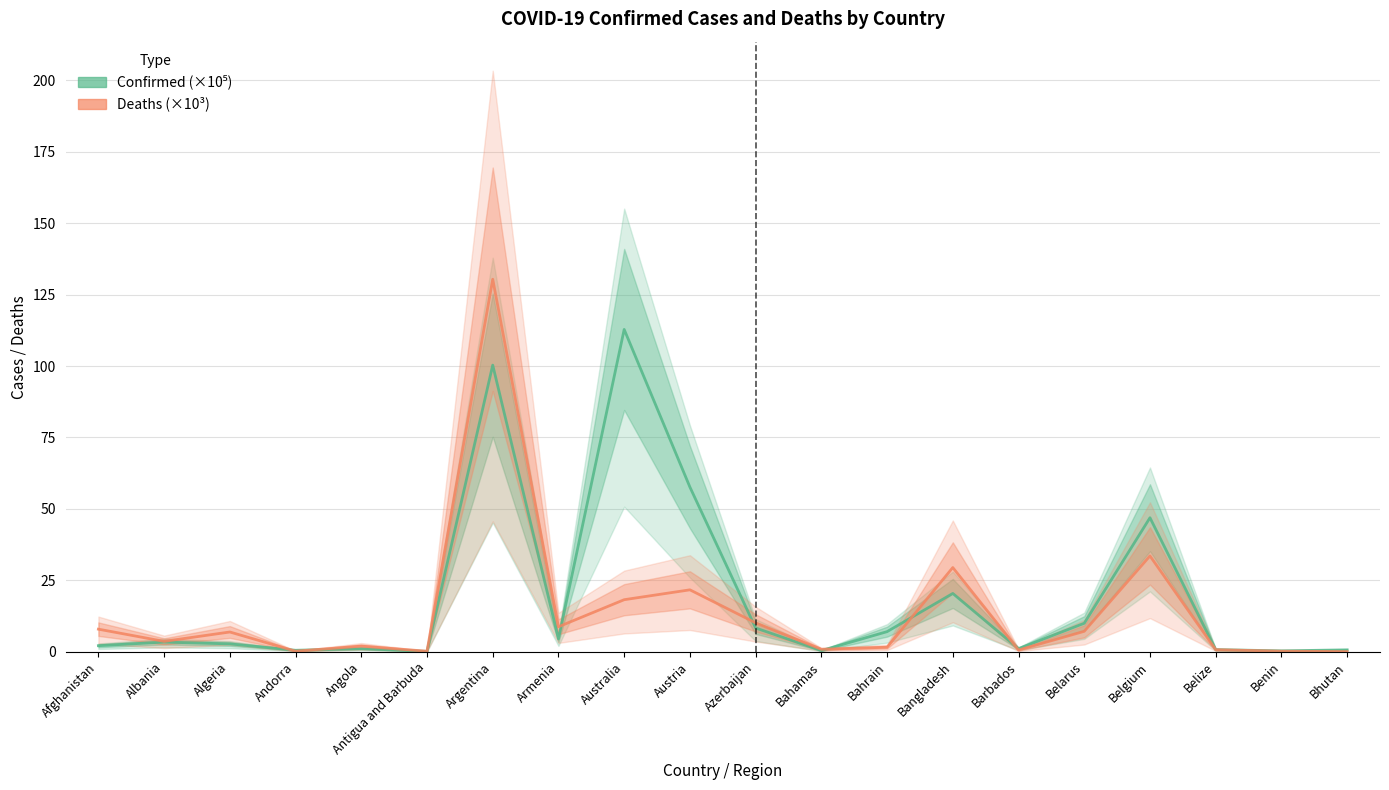

At how many categories does at least one series exceed 77?

2